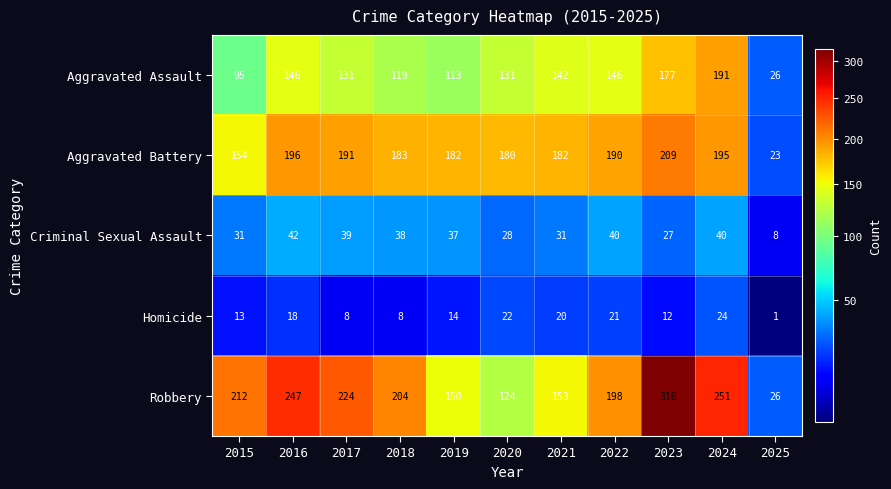

At 2017, list the series in order from smallest to largest.

Homicide, Criminal Sexual Assault, Aggravated Assault, Aggravated Battery, Robbery